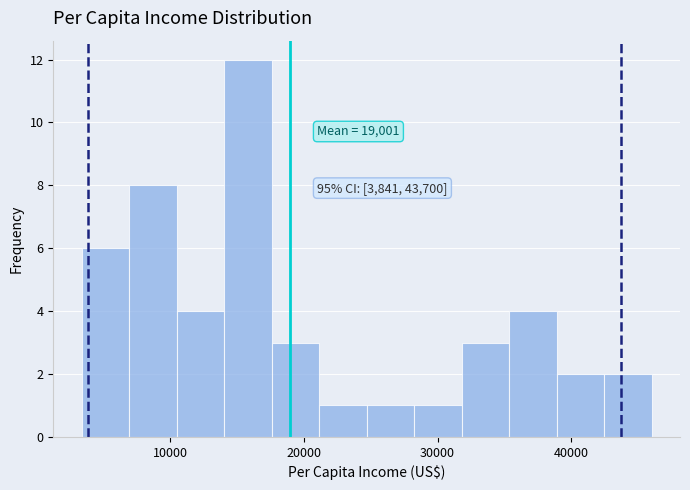

Read against the x-axis, roughly where is the centre of the tallest bar?

16000